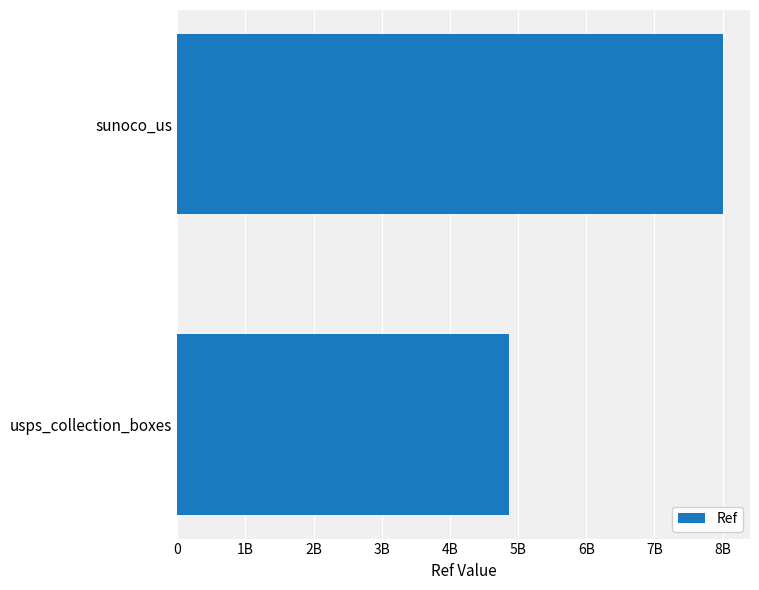

List the labels in order of value, largest first.

sunoco_us, usps_collection_boxes